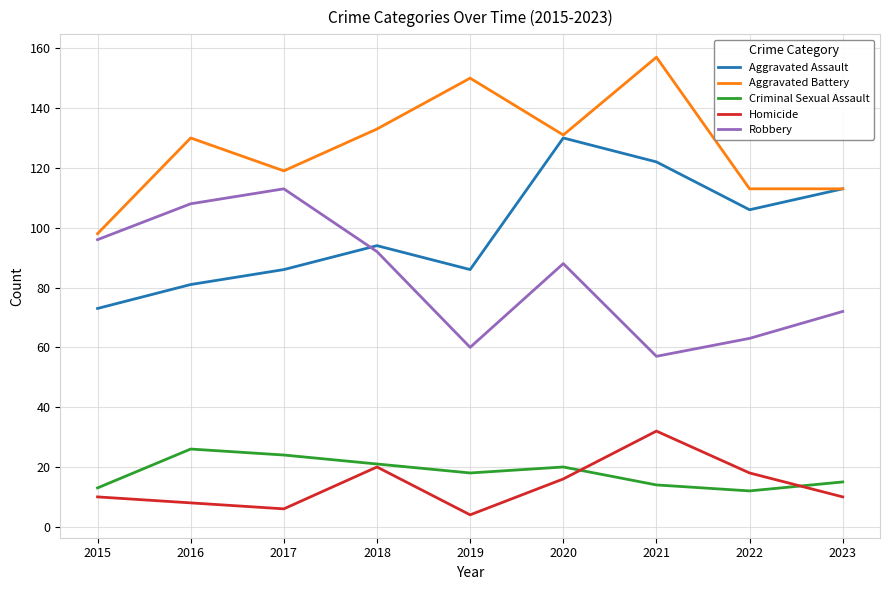

Which series changed the most between 2016 and 2020?

Aggravated Assault